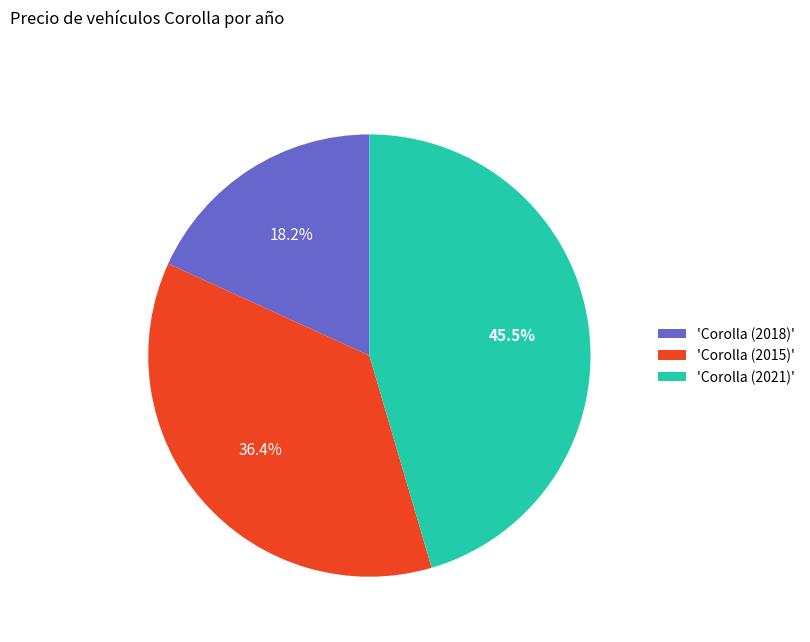

What portion of the pie excludes 'Corolla (2021)'?

54.5%